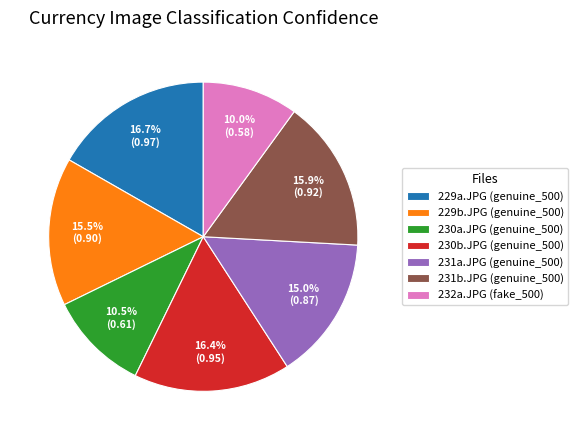

Between 231a.JPG (genuine_500) and 231b.JPG (genuine_500), which is larger?

231b.JPG (genuine_500)